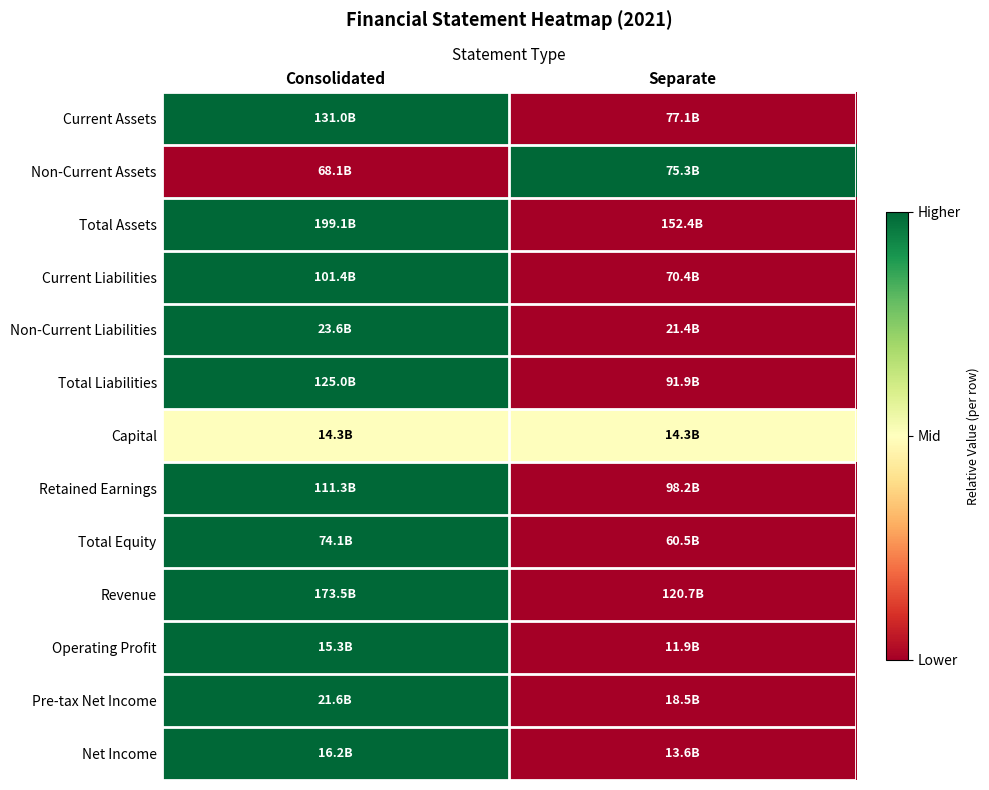

Which category has the lowest value across all series?

Separate